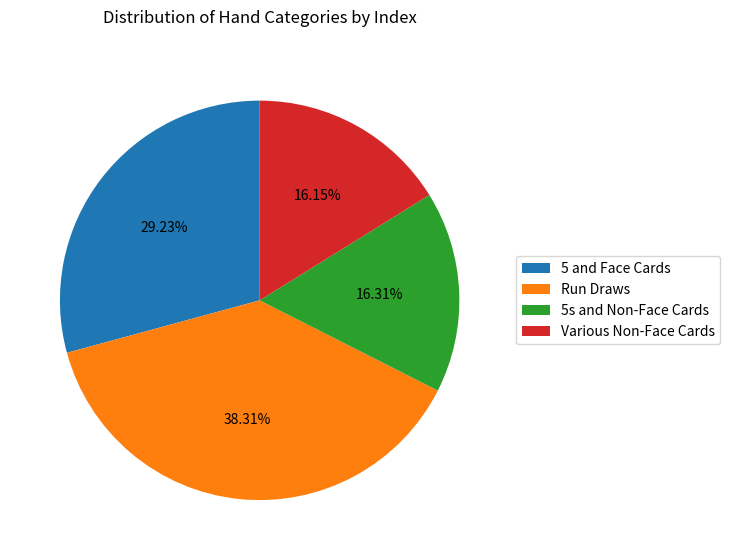

What is the ratio of the value at Run Draws to the value at 5 and Face Cards?

1.3